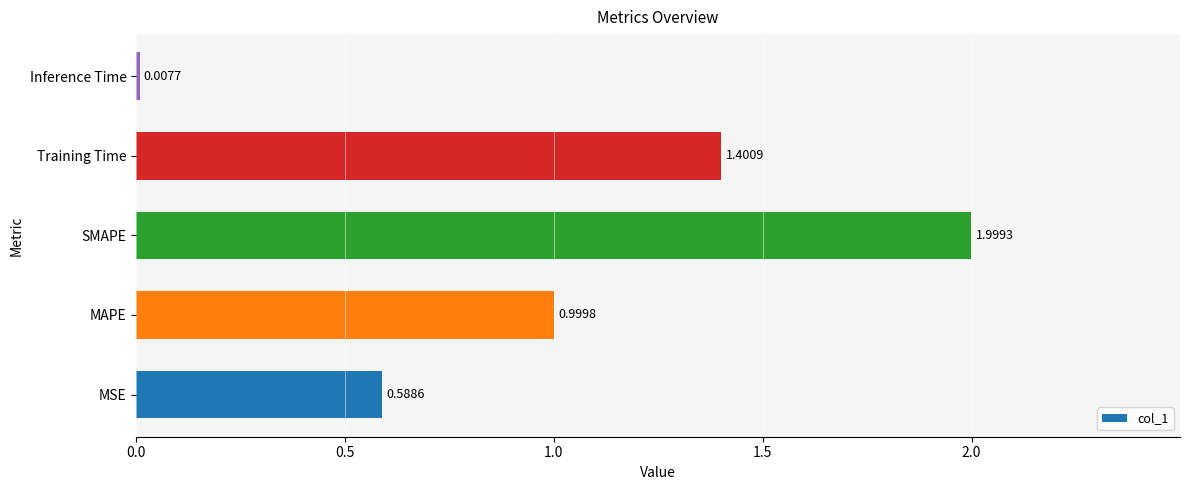

Which category has the highest value across all series?

SMAPE